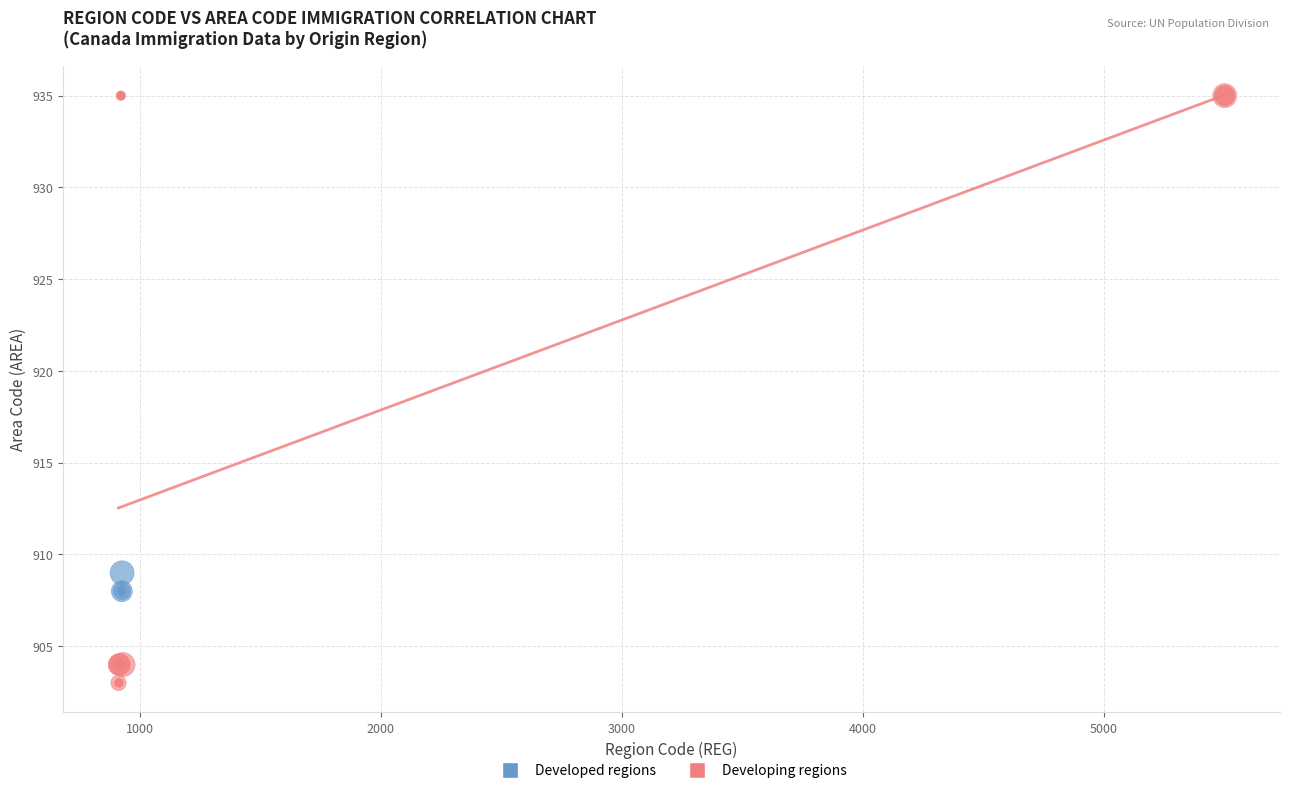

Which series has the widest spread of Y values?

Developing regions